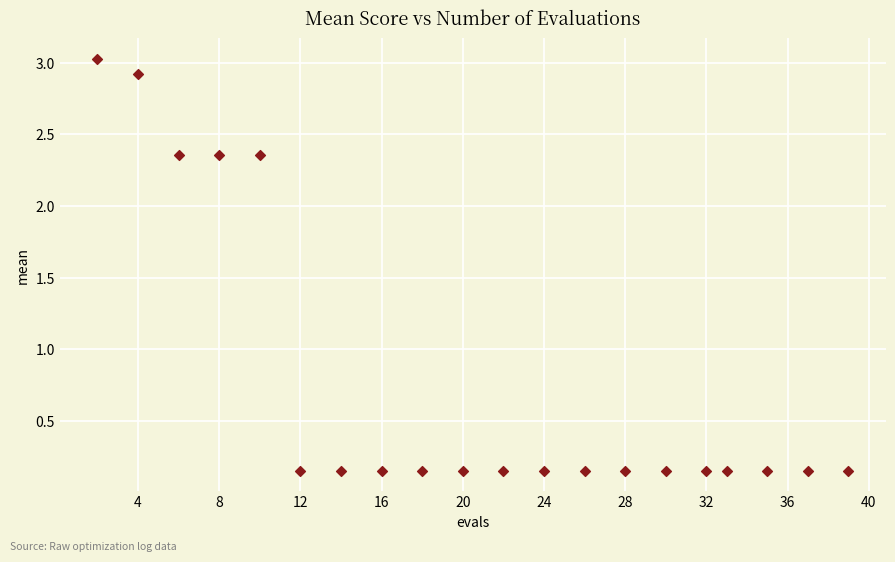

What is the range of X values (max minus min)?

37.0